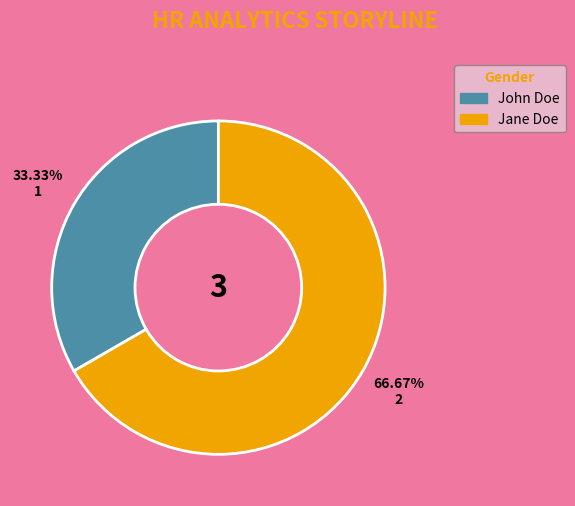

True or false: John Doe accounts for 33% of the total.

True